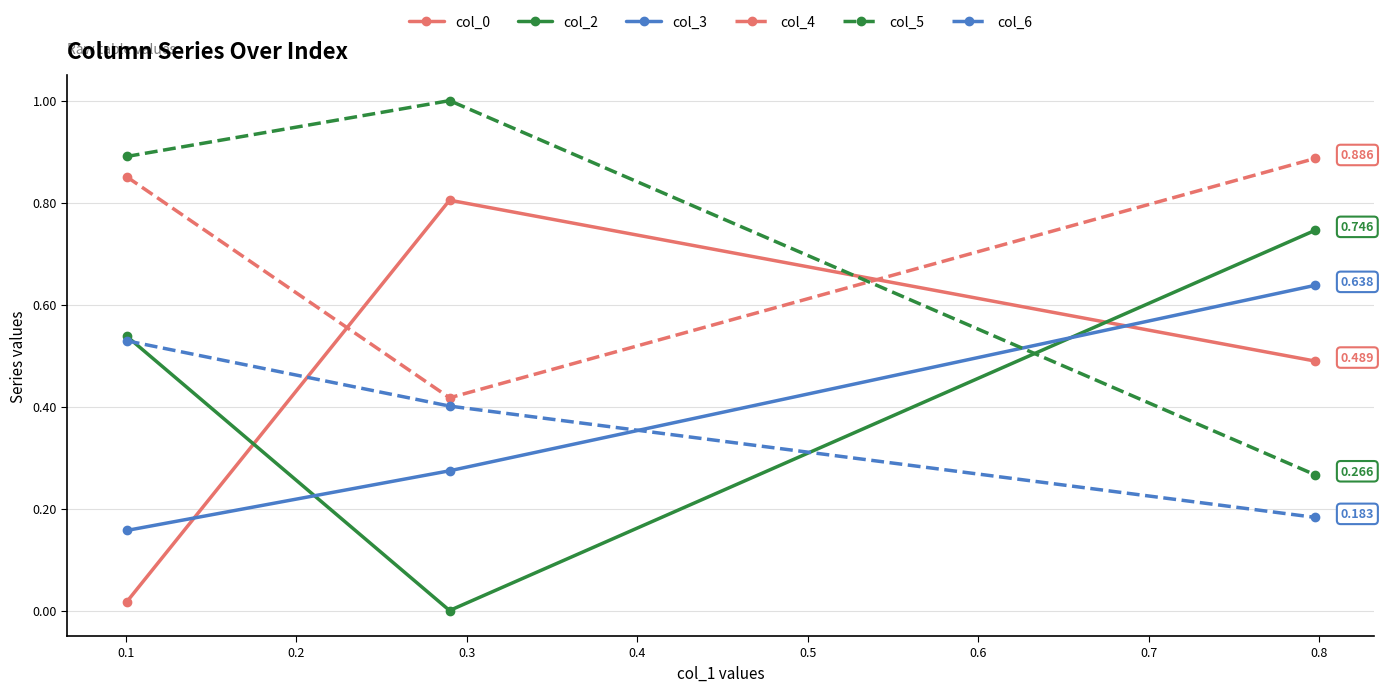

Count the number of categories in the chart.

3